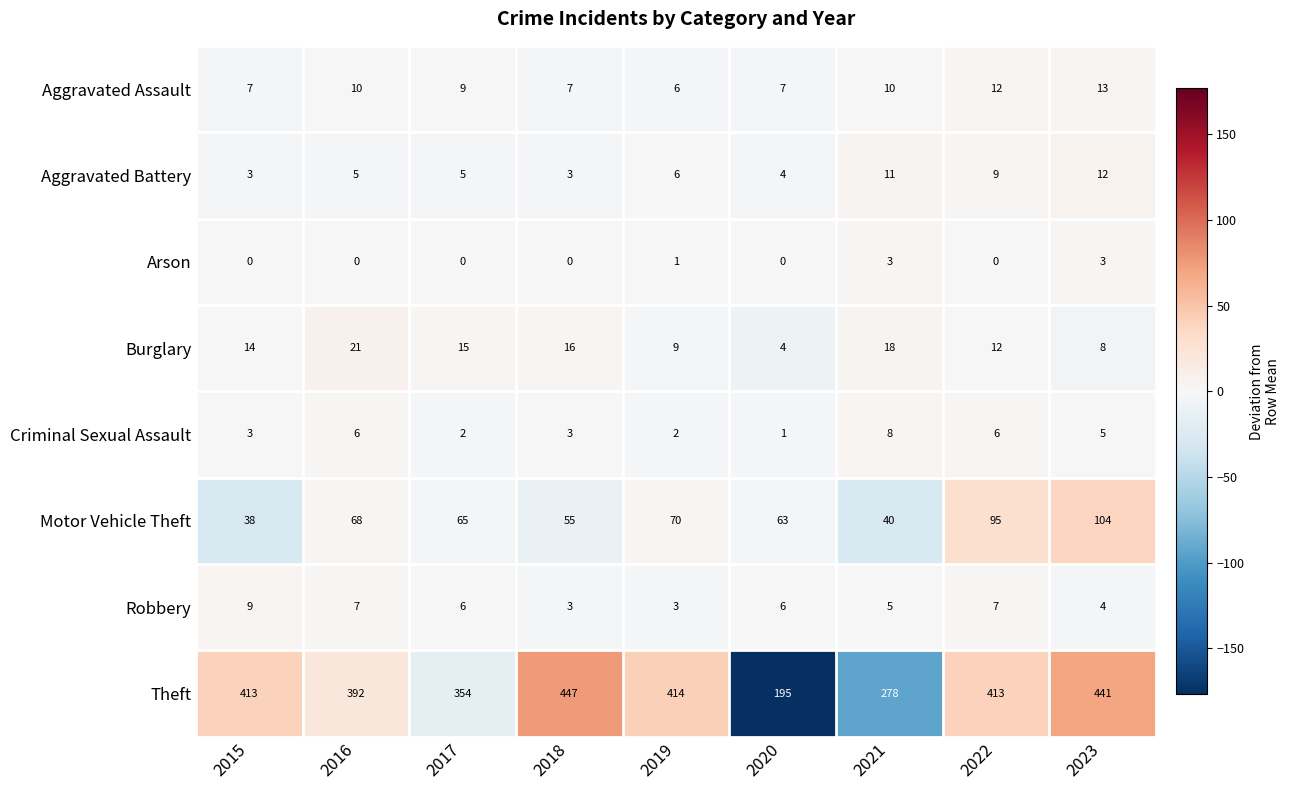

Rank the series at 2021 from highest to lowest value.

Theft, Motor Vehicle Theft, Burglary, Aggravated Battery, Aggravated Assault, Criminal Sexual Assault, Robbery, Arson